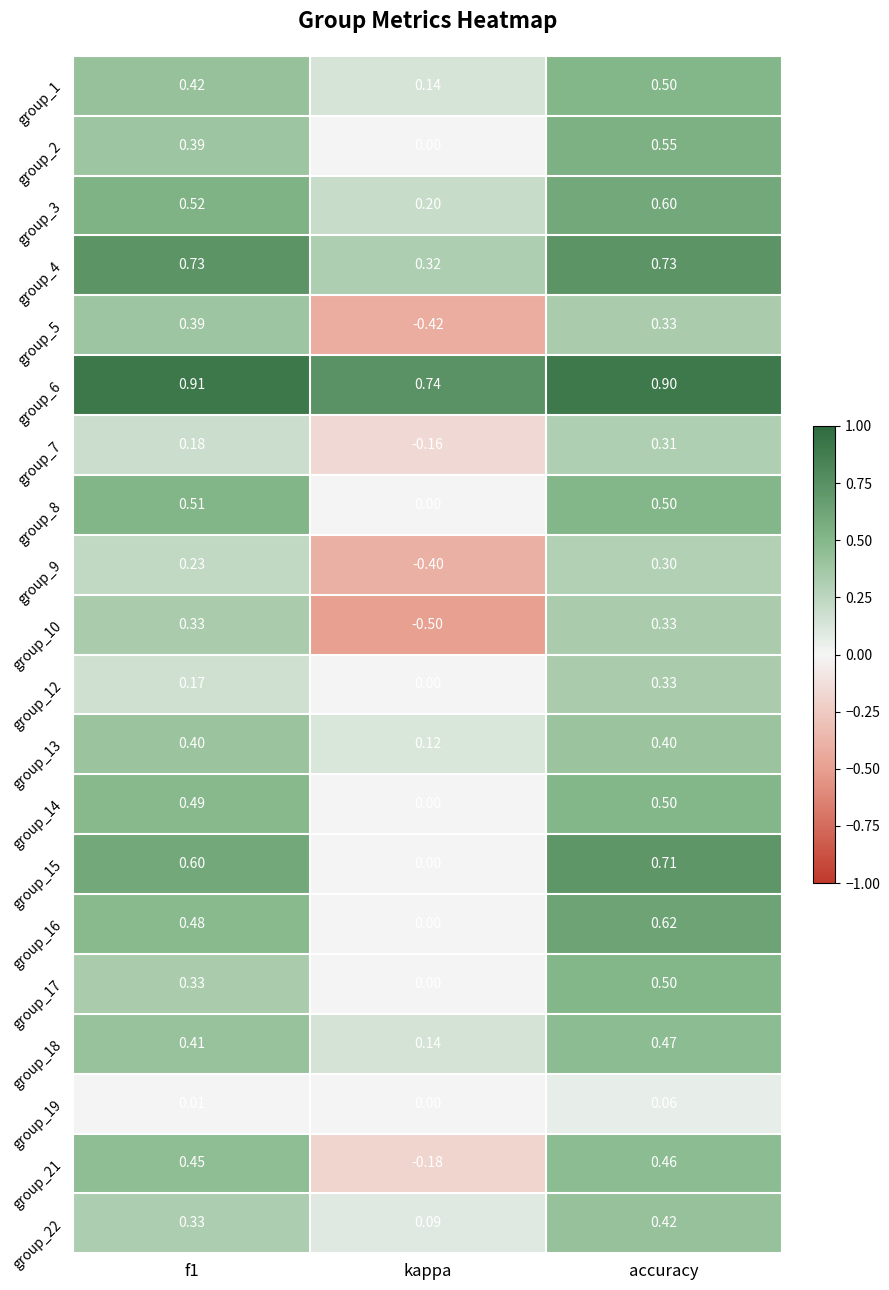

Is the value of group_15 at kappa greater than the value of group_12 at f1?

No